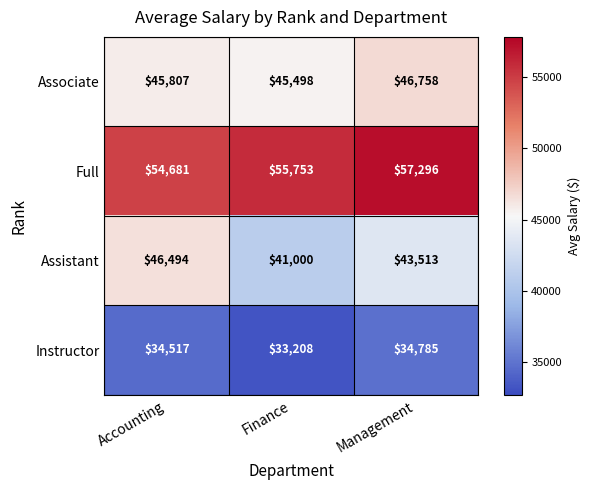

List the labels in order of Assistant value, largest first.

Accounting, Management, Finance